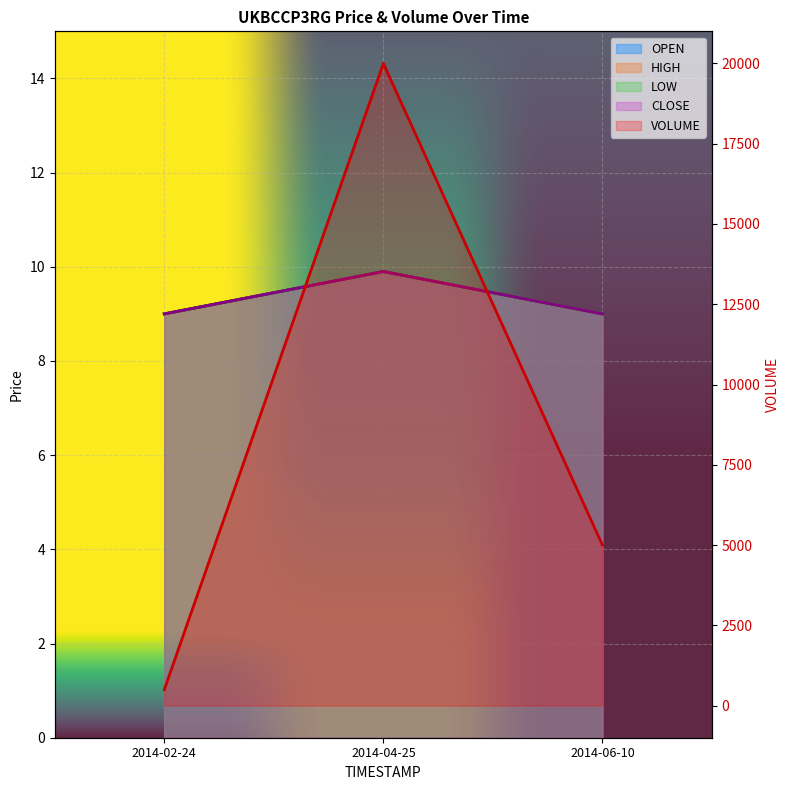

Is it true that HIGH equals 9.9 at 2014-04-25?

True